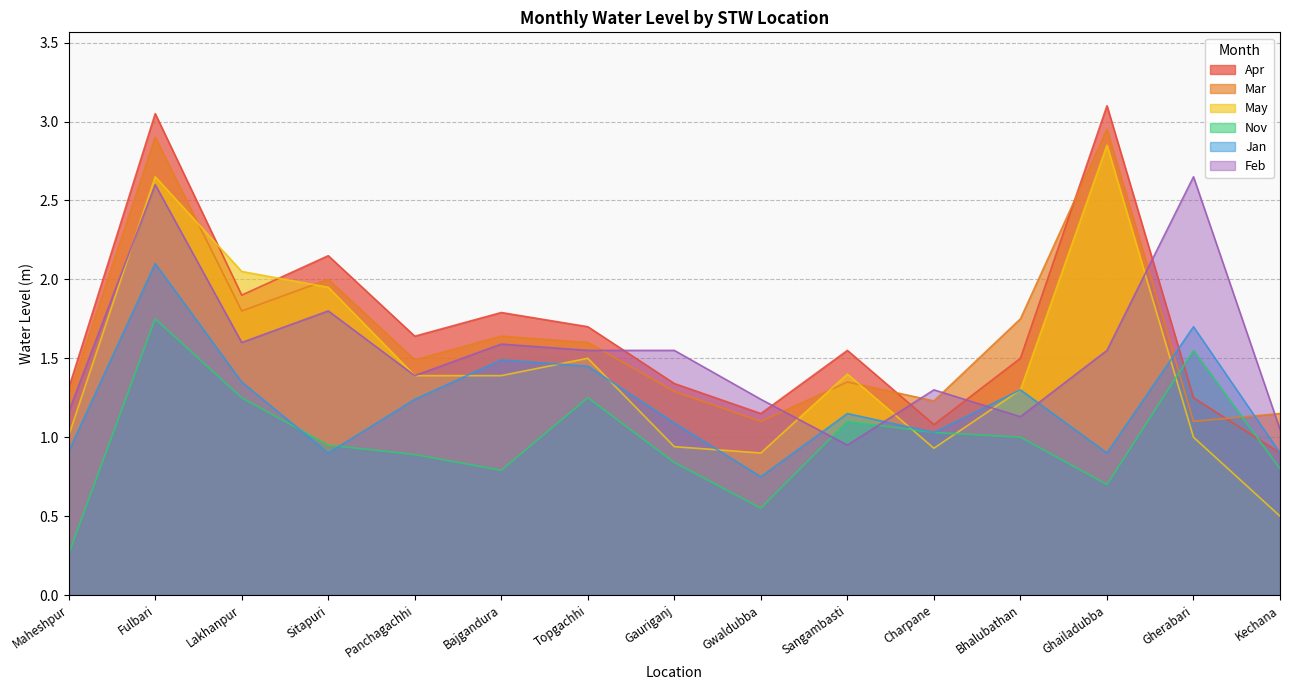

What is the spread (max minus min) of values at Sitapuri?

1.2